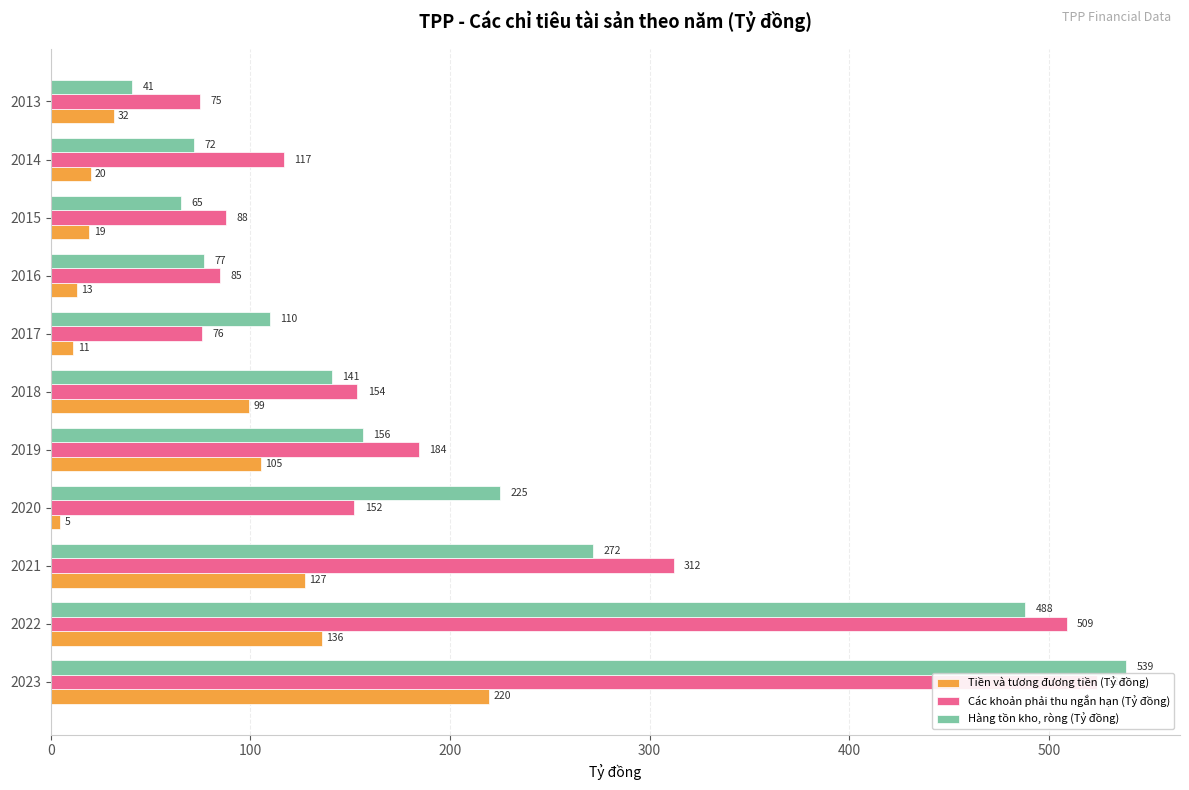

How many data points in Tiền và tương đương tiền (Tỷ đồng) are less than 31?

5